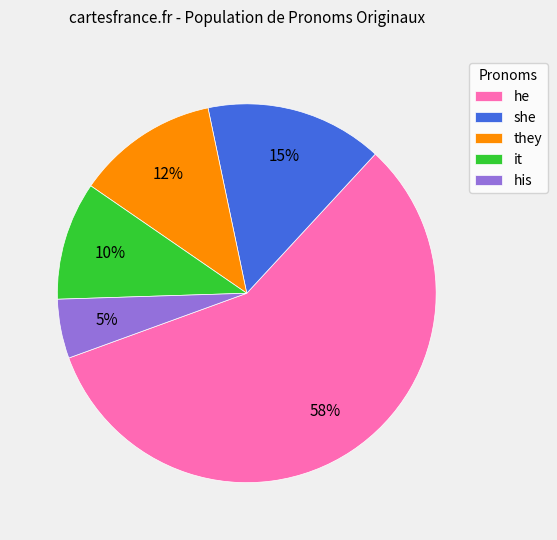

True or false: it accounts for 1% of the total.

False